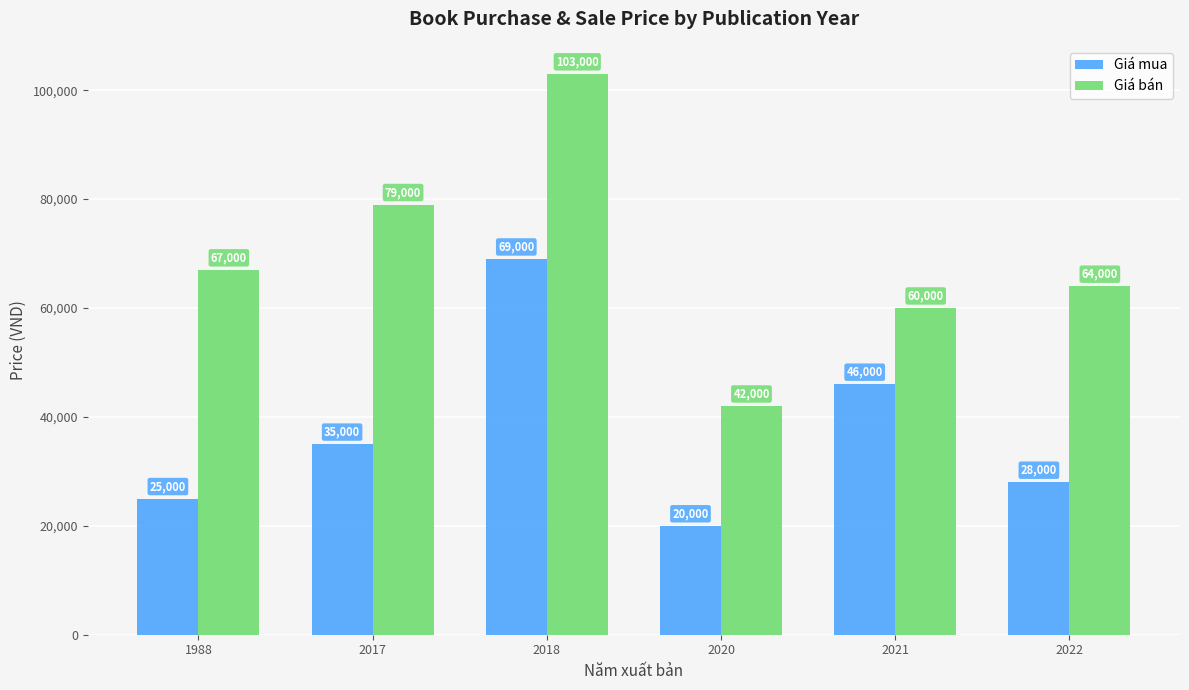

Rank the series by their average value, from lowest to highest.

Giá mua, Giá bán